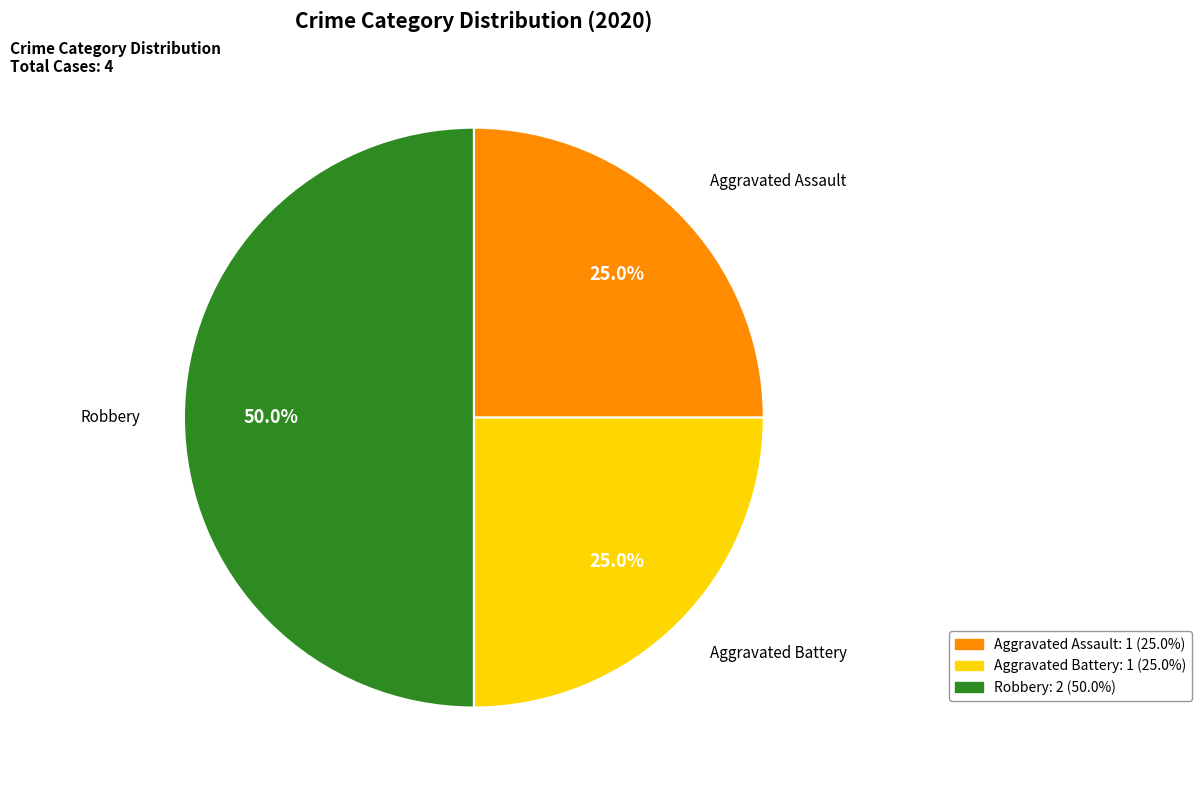

Approximately how many times larger is the value at Robbery compared to Aggravated Battery?

2.0